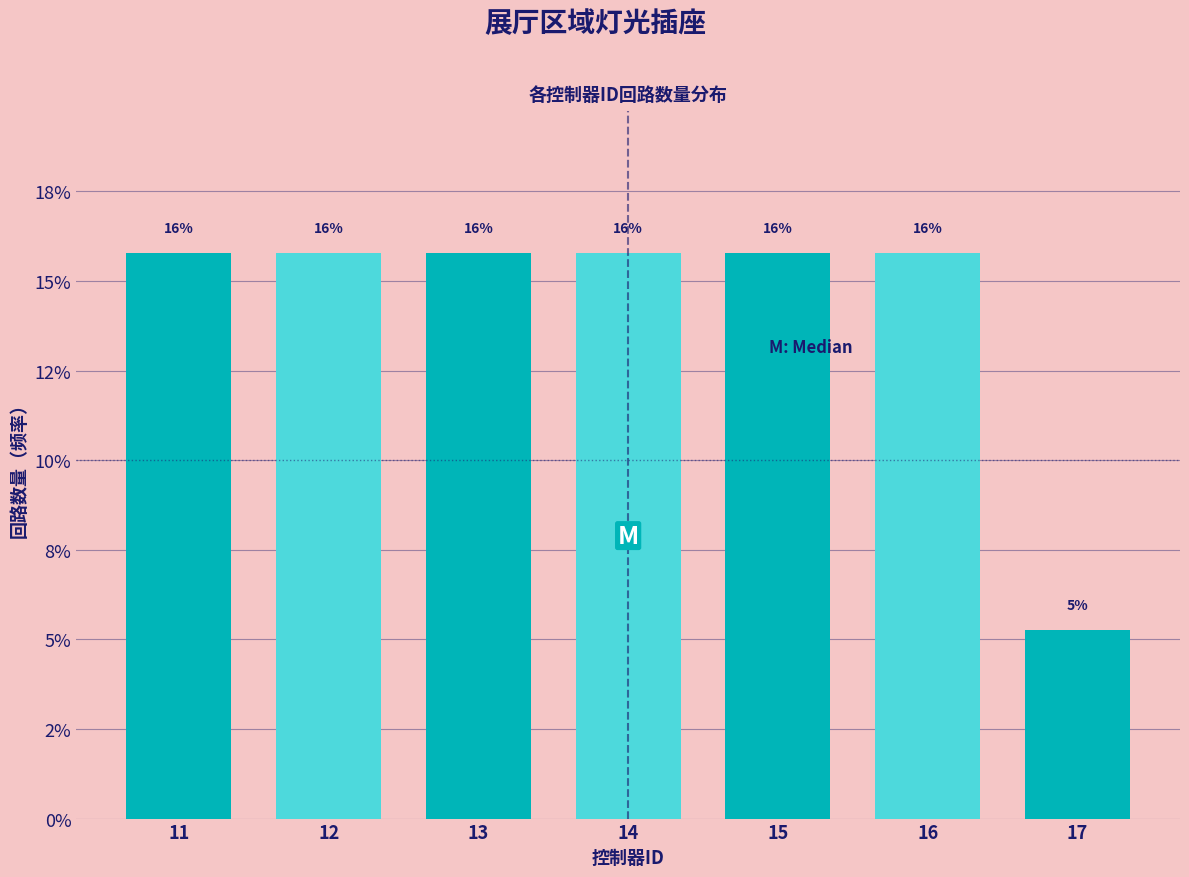

Does the chart contain any negative values?

No